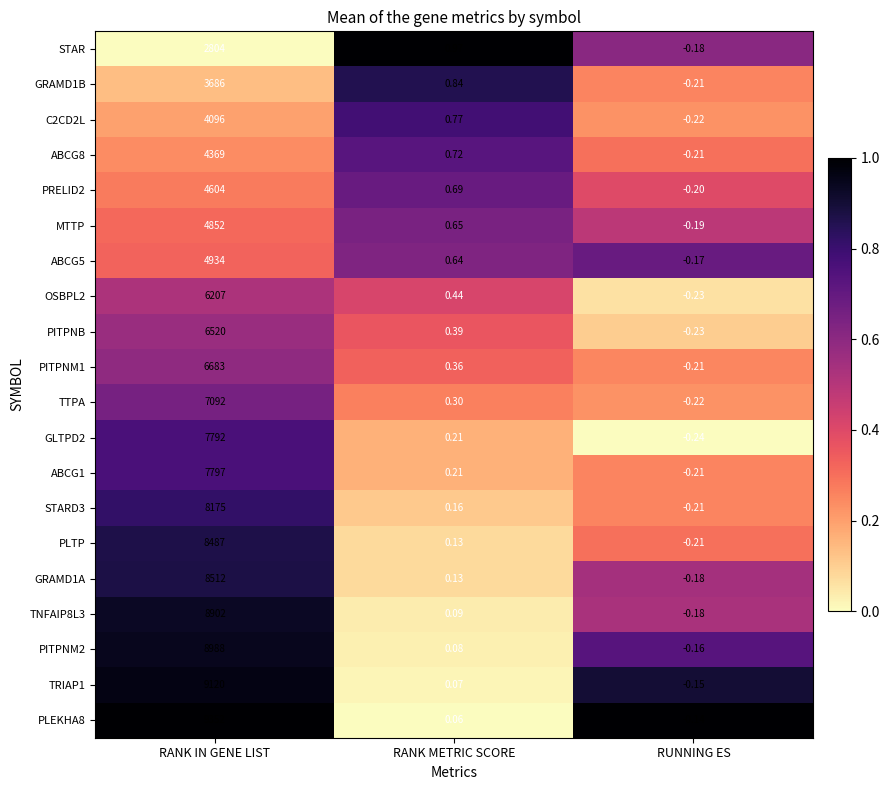

List the series in order of their peak value, highest first.

PLEKHA8, TRIAP1, PITPNM2, TNFAIP8L3, GRAMD1A, PLTP, STARD3, ABCG1, GLTPD2, TTPA, PITPNM1, PITPNB, OSBPL2, ABCG5, MTTP, PRELID2, ABCG8, C2CD2L, GRAMD1B, STAR